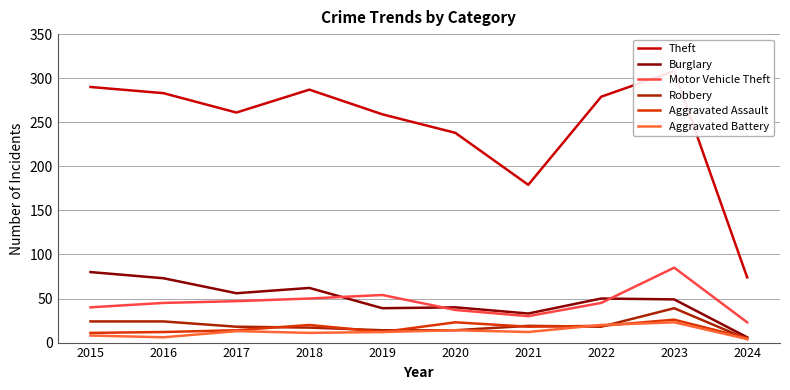

In Theft, how many points are lower than both neighbors (excluding endpoints)?

2